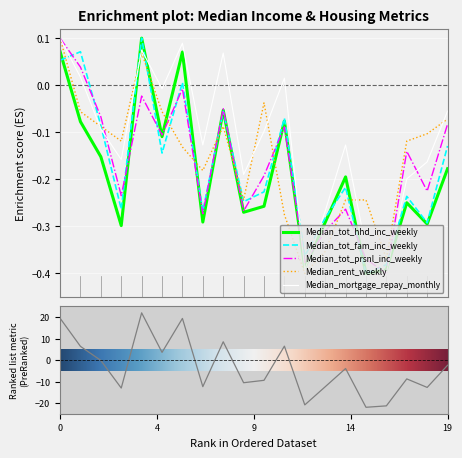

How many intersections are there between Median_tot_fam_inc_weekly and Median_mortgage_repay_monthly?

8